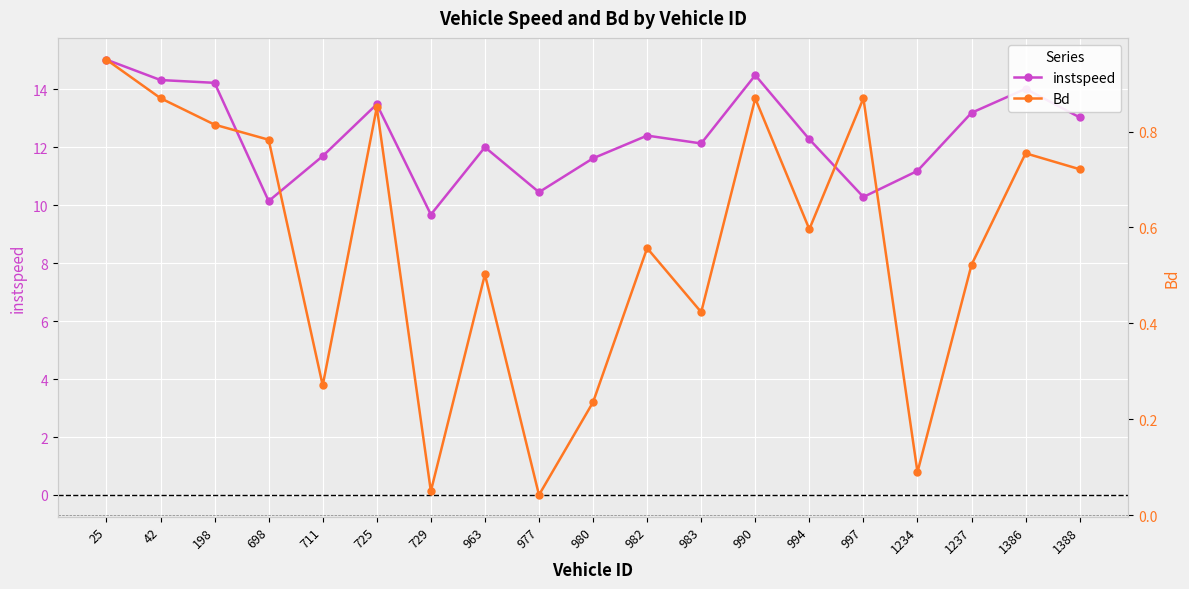

At which category is the sum across all series the highest?

25